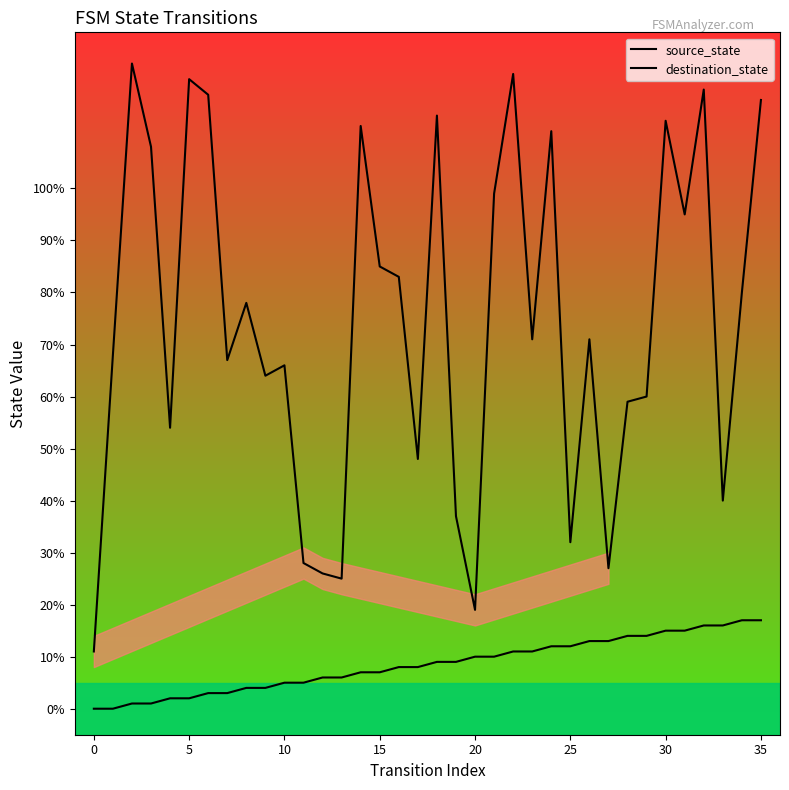

What is the lowest value of the destination_state series?

11